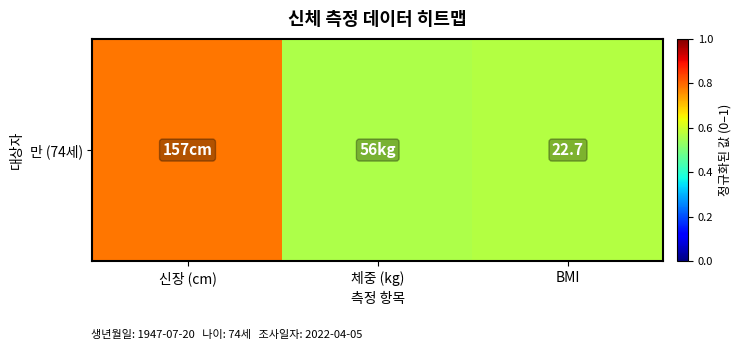

What is the smallest value displayed?

0.6